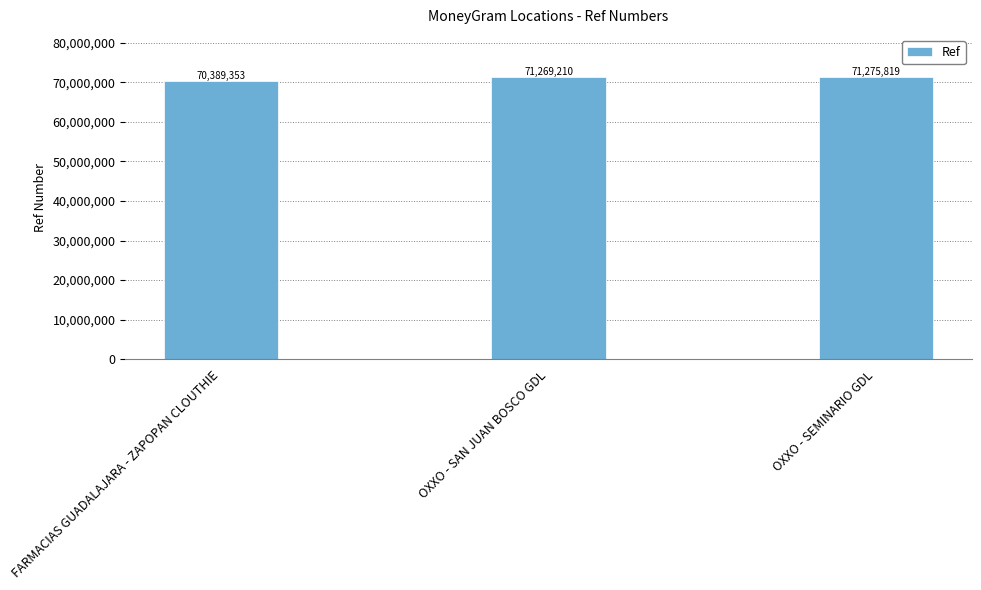

Does the chart contain stacked bars?

No